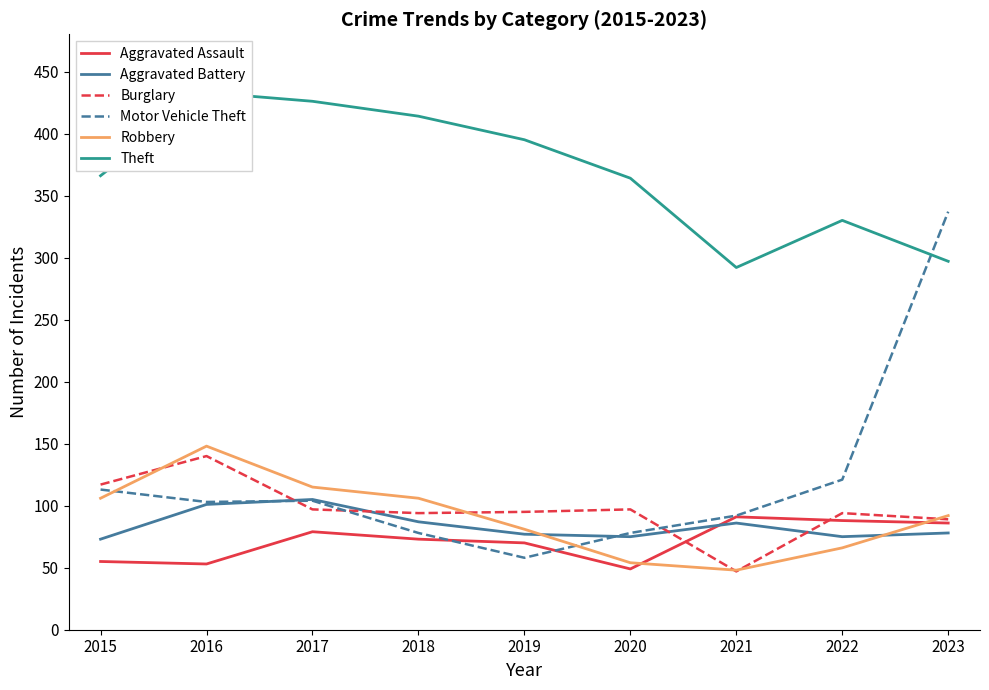

Which series has the widest spread of values?

Motor Vehicle Theft